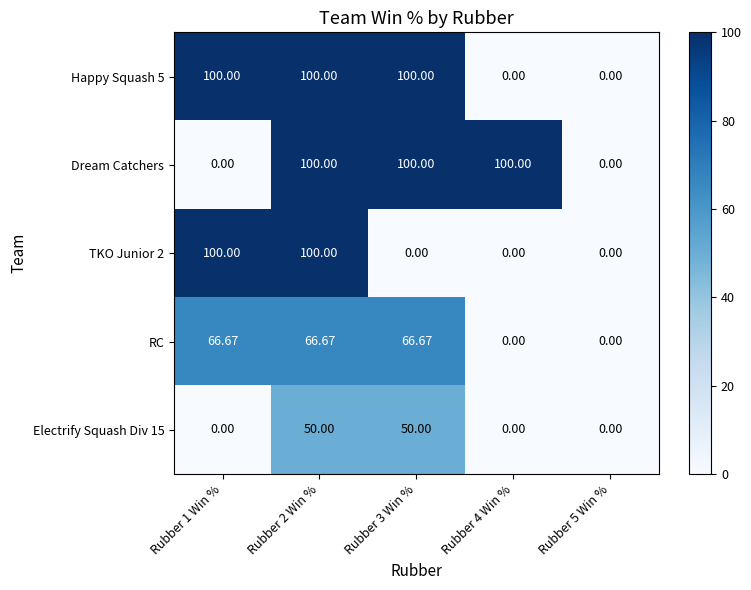

At how many categories does at least one series exceed 72?

4